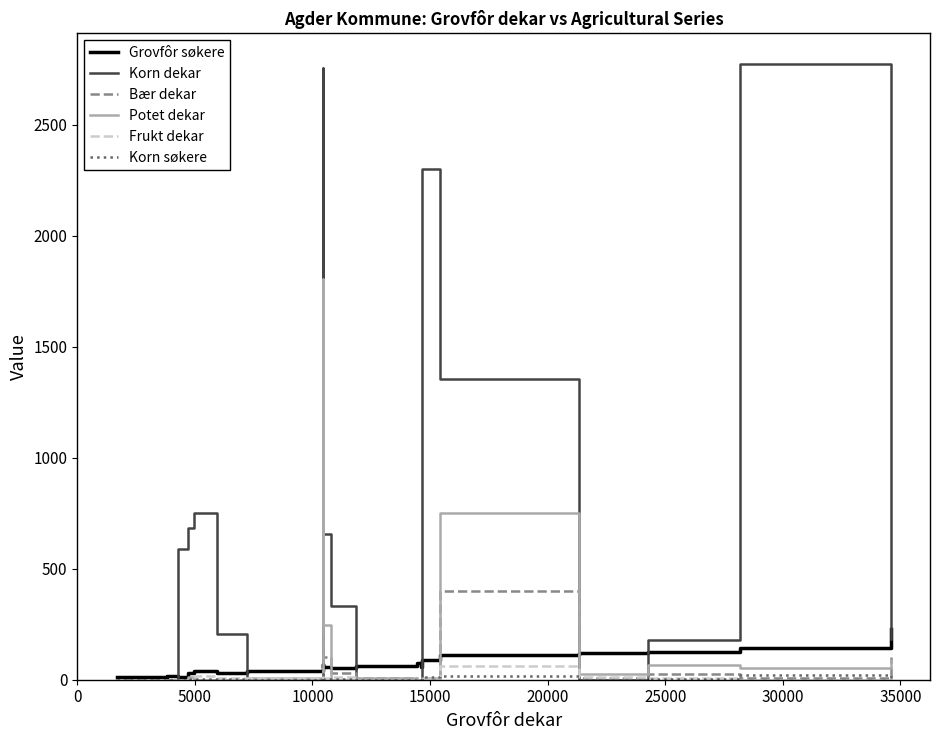

Which series has the largest total across all categories?

Korn dekar